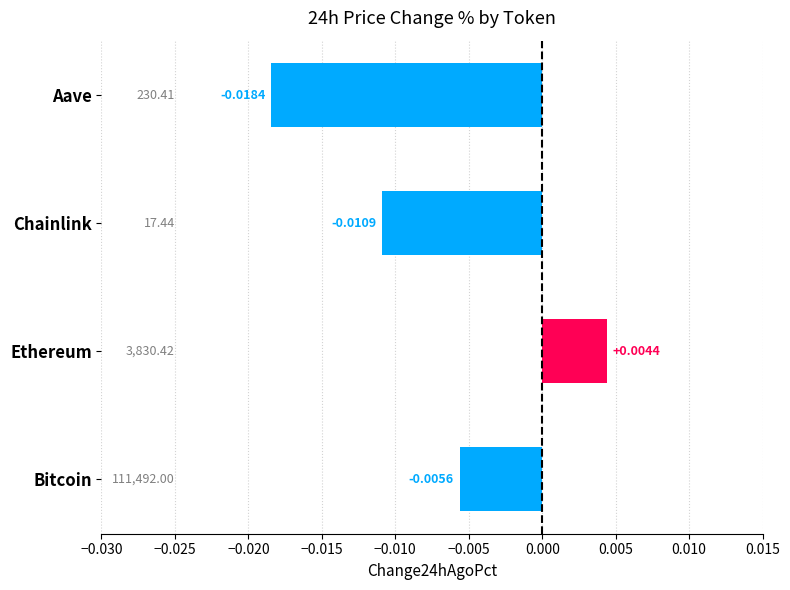

Does the chart contain any negative values?

Yes